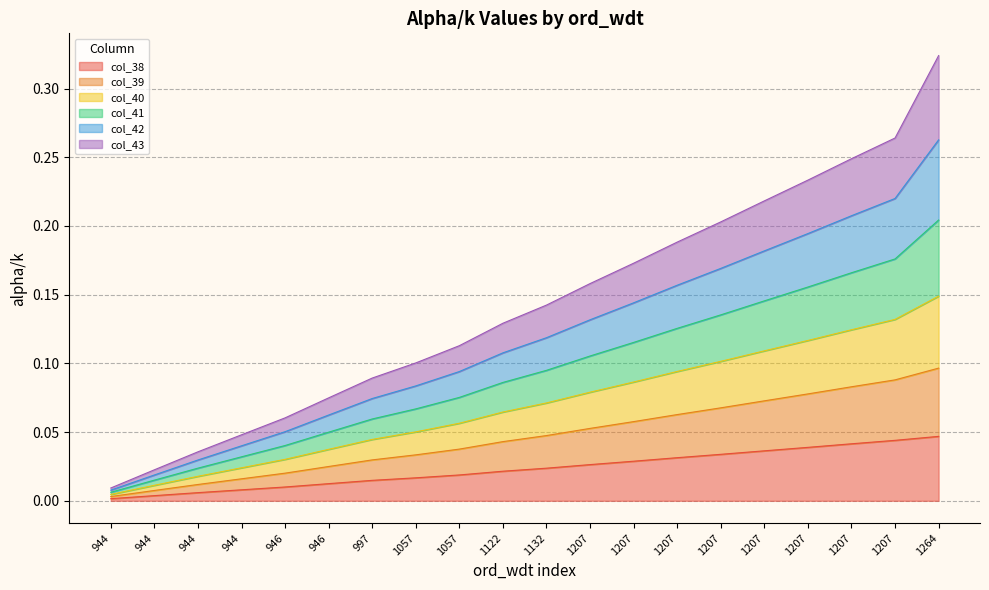

What is the difference between the col_42 values at 1057 and 1207?

0.1